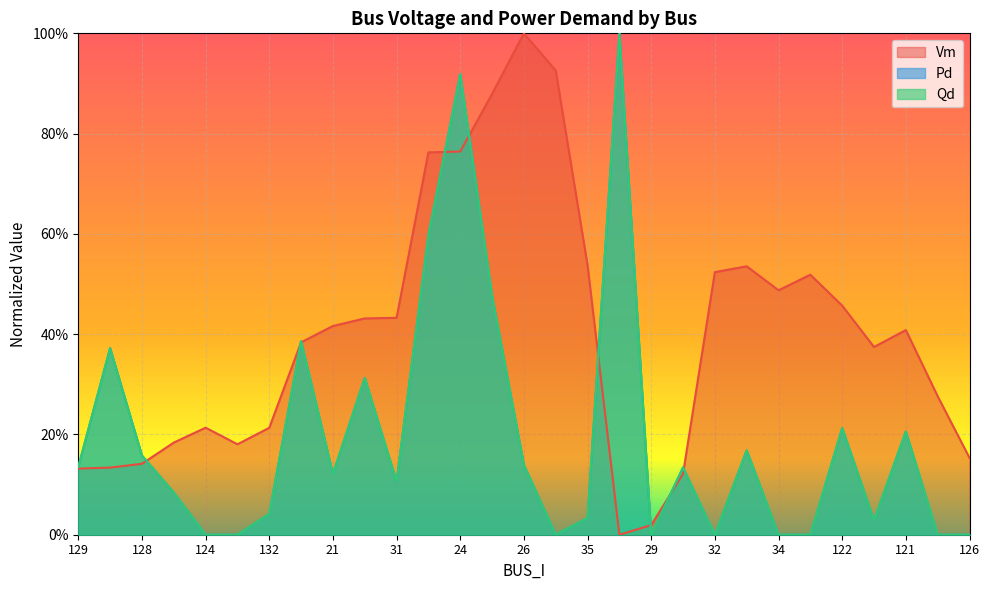

What is the sum of all Qd values?

5.6